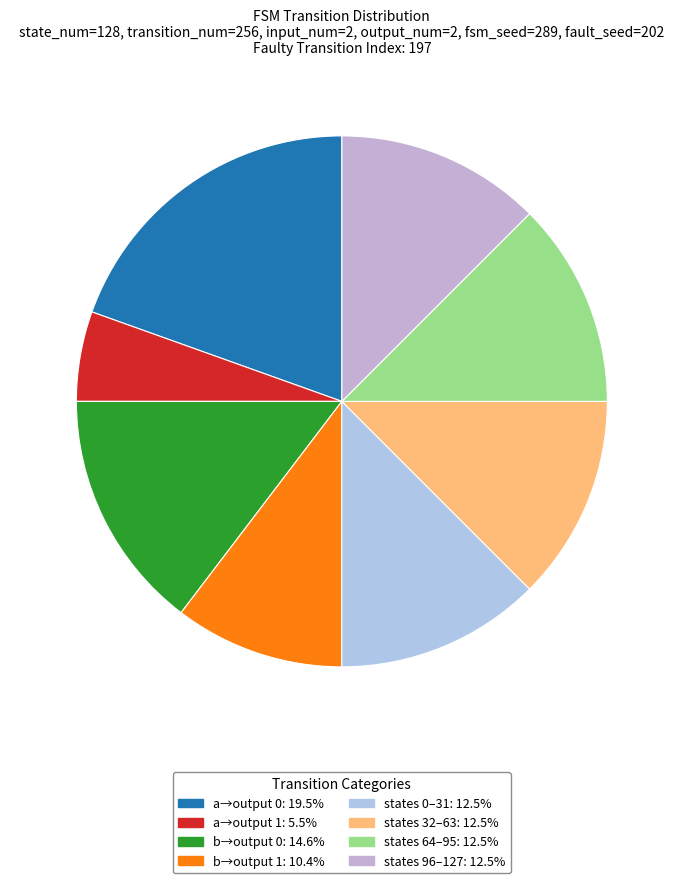

How many slices are in this pie chart?

8